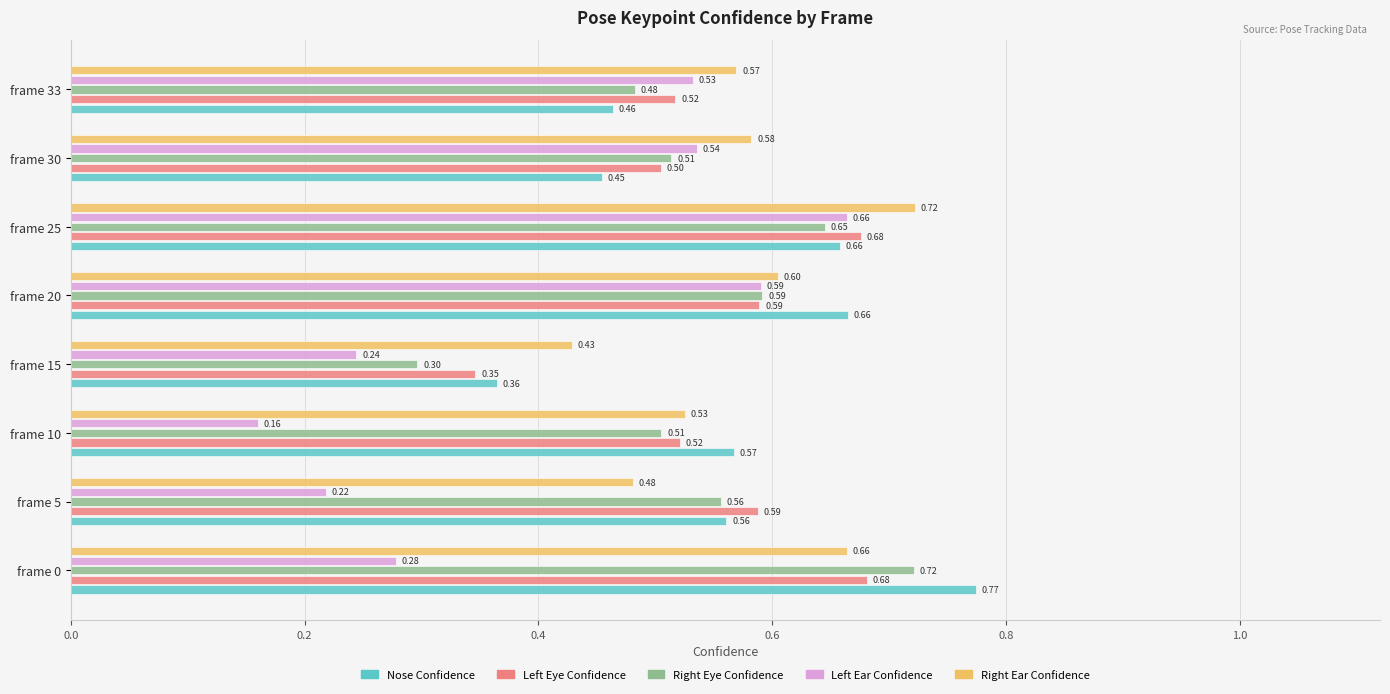

At which category is the sum across all series the highest?

frame 25